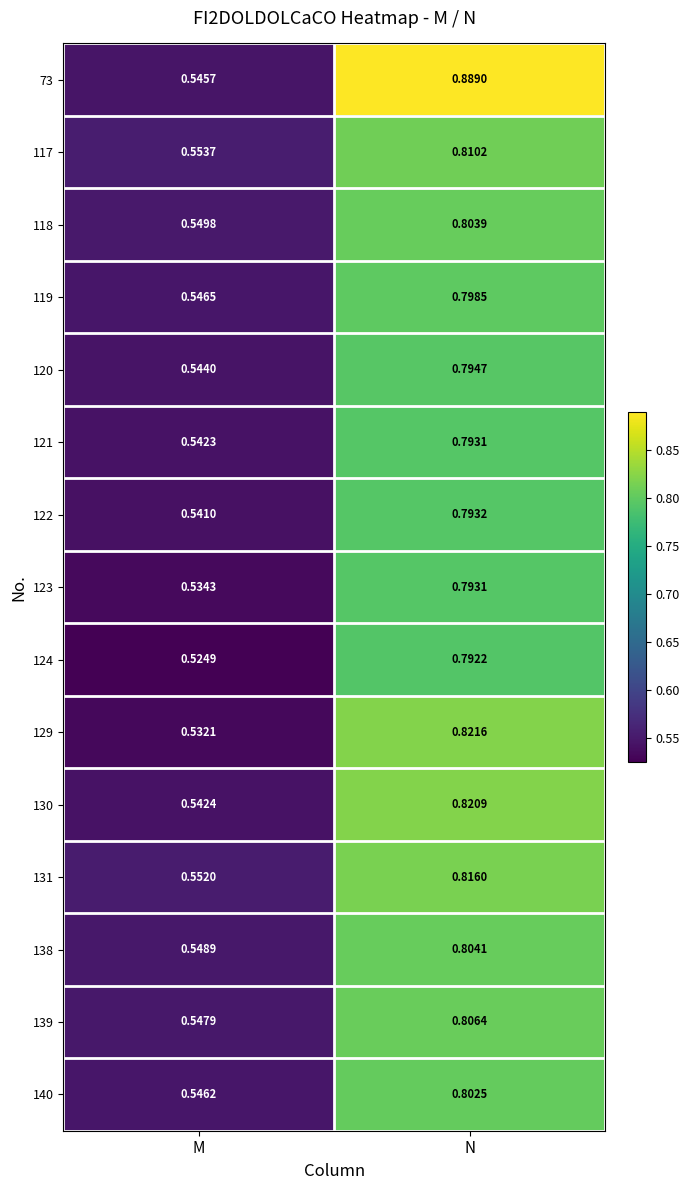

Count the number of data series in this chart.

15